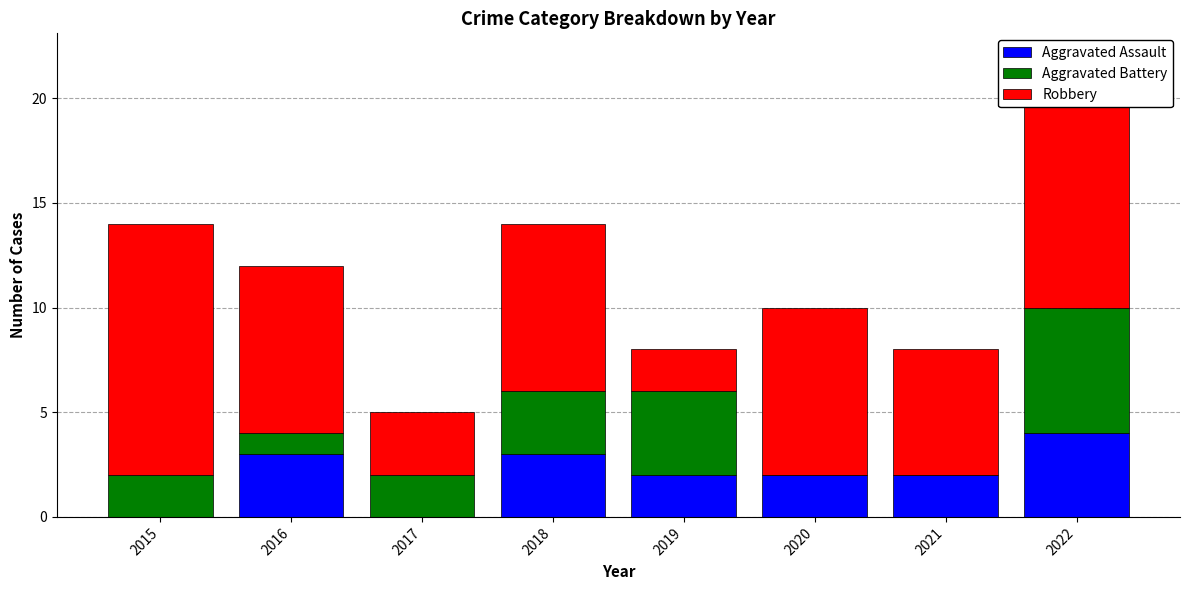

Which series changed the most between 2016 and 2018?

Aggravated Battery